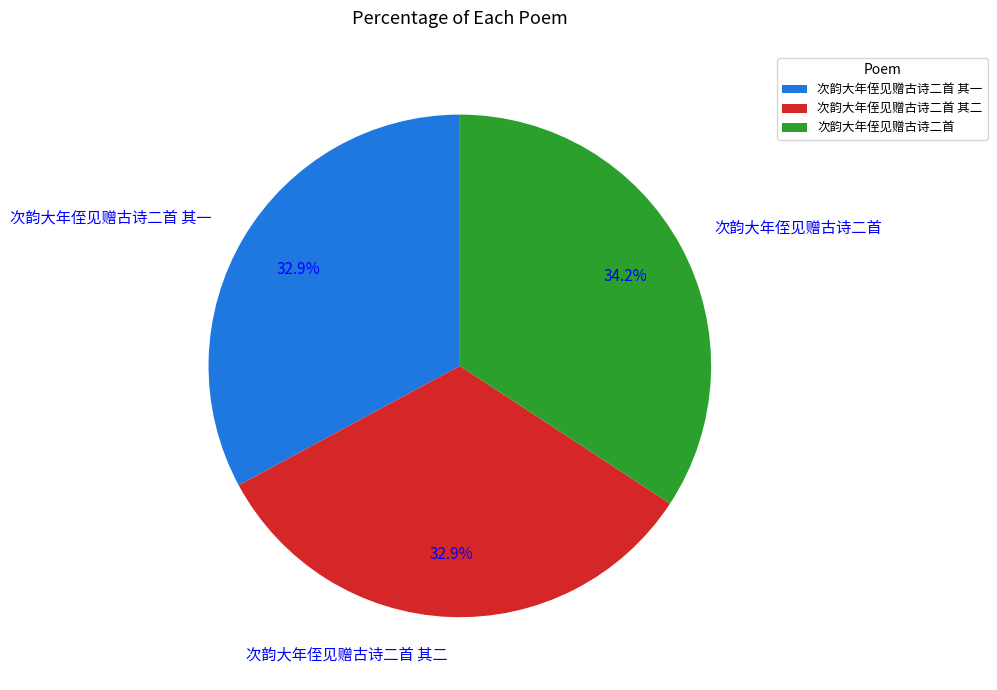

Which slice is the largest?

次韵大年侄见赠古诗二首